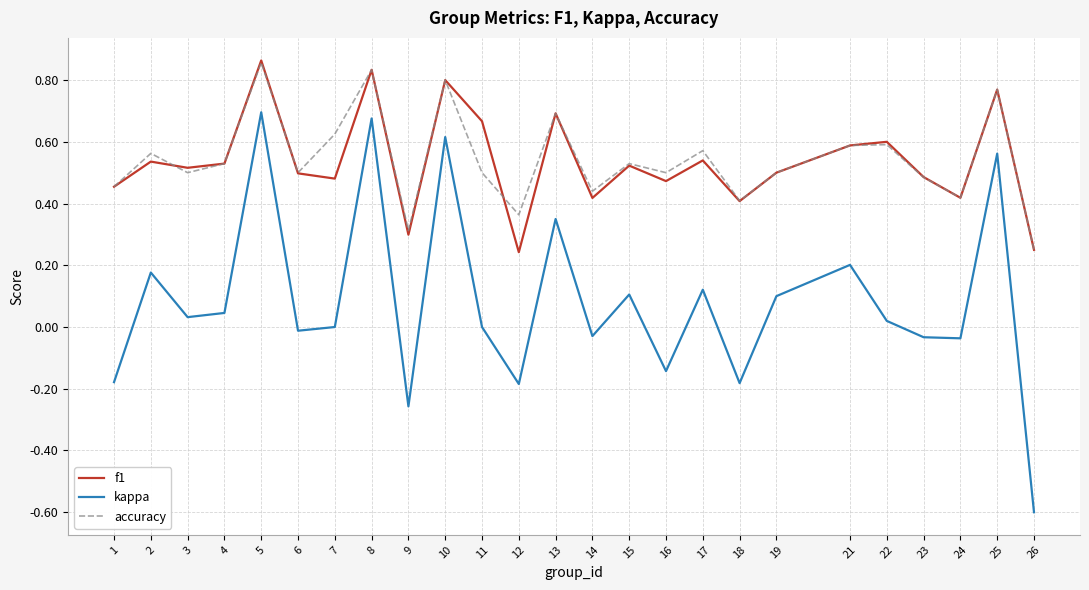

At which label does accuracy reach its minimum?

26